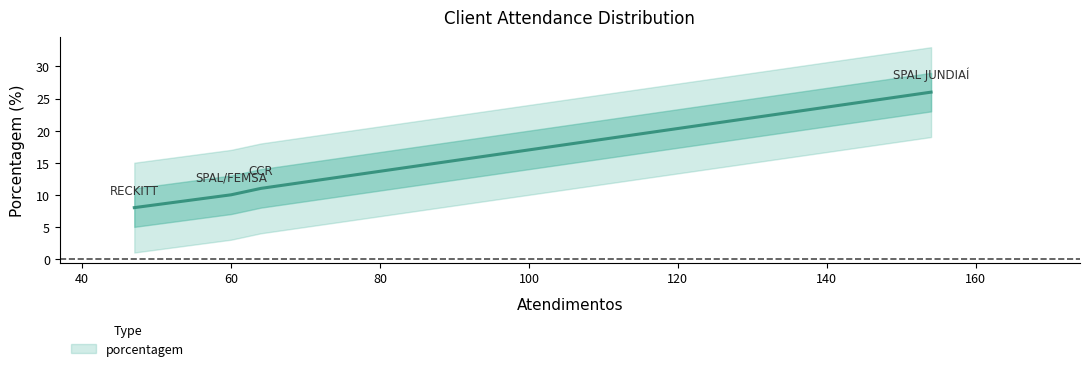

List the labels in order of value, largest first.

SPAL JUNDIAÍ, CCR, SPAL/FEMSA, RECKITT